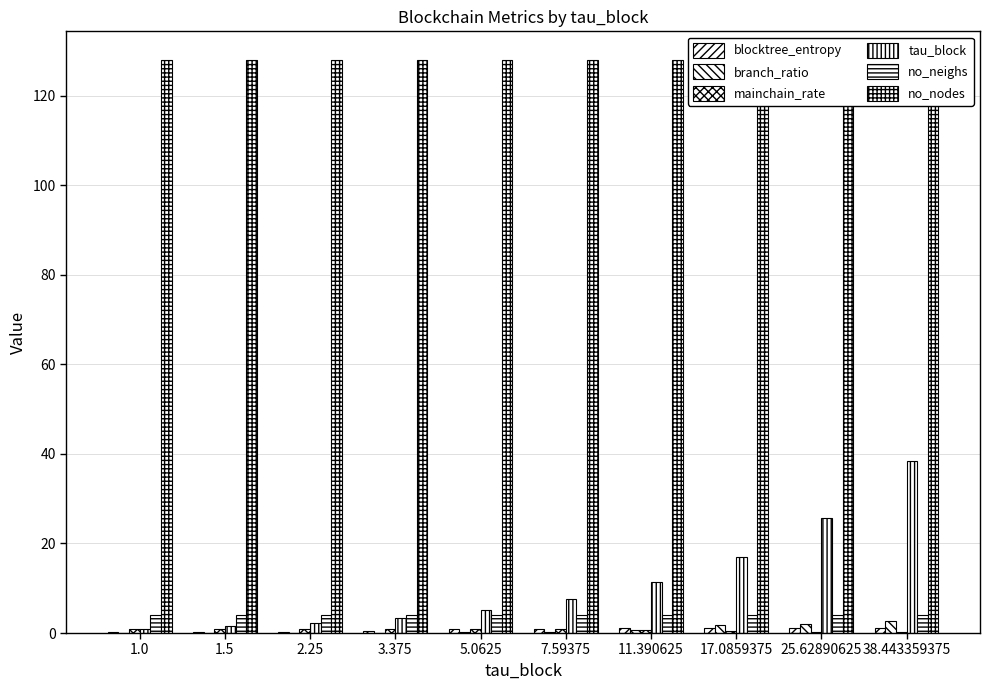

Which series has the largest range (max minus min)?

tau_block